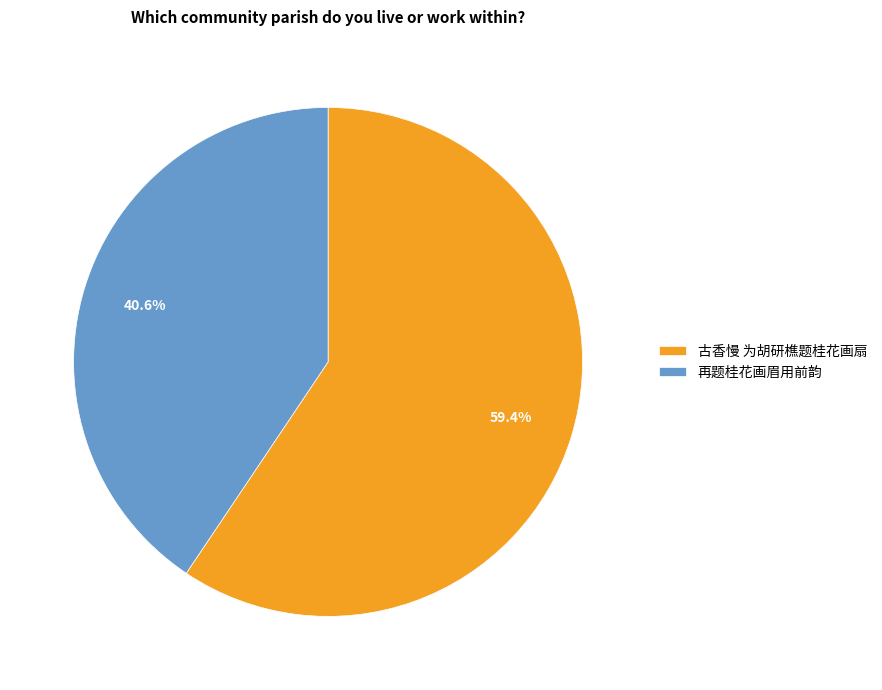

Rank the categories by value from lowest to highest.

再题桂花画眉用前韵, 古香慢 为胡研樵题桂花画扇